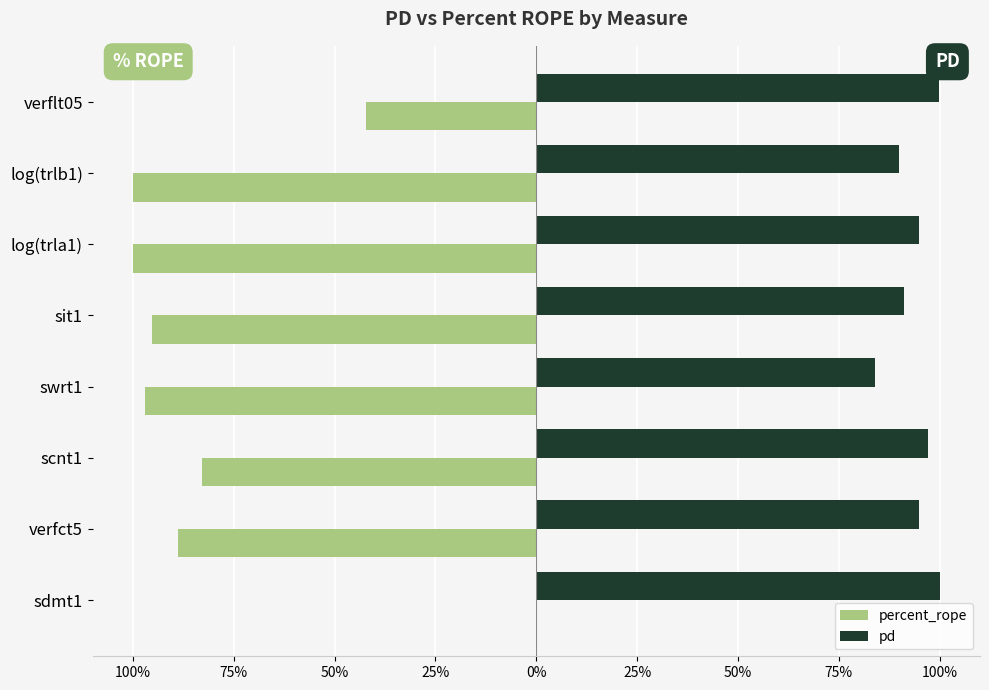

What are all the series names shown in the legend?

percent_rope, pd